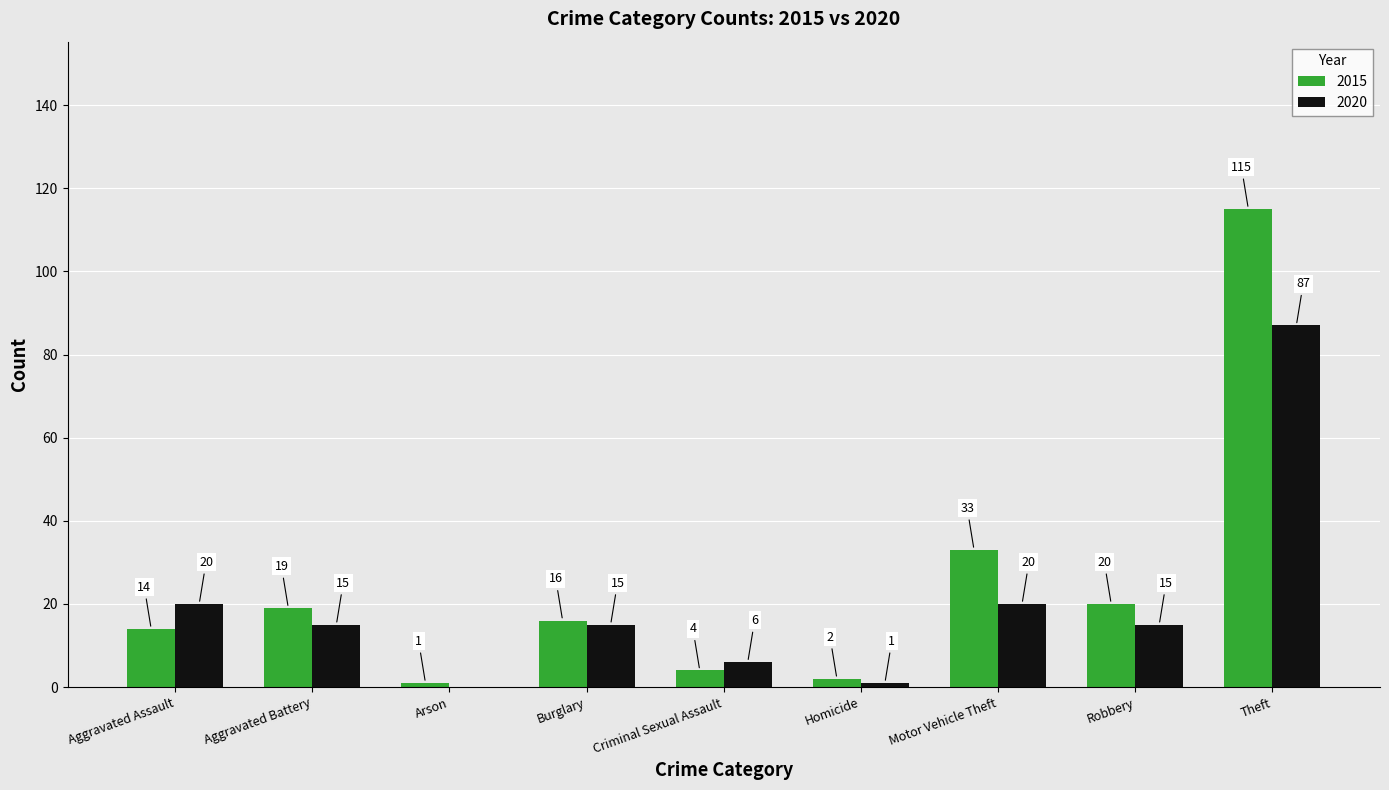

Reading left to right, extract all data points from this chart.

2015: 14	19	1	16	4	2	33	20	115
2020: 20	15	0	15	6	1	20	15	87